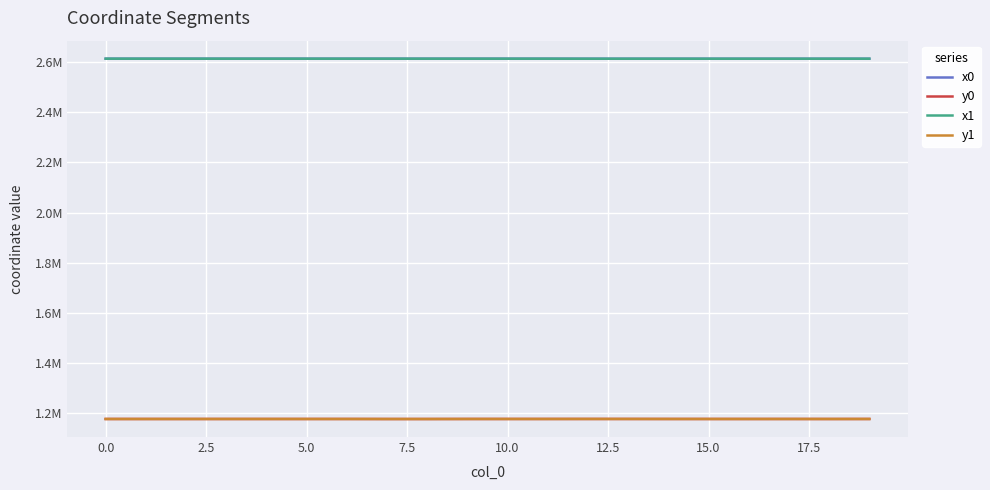

Is this an area chart (filled region under the line)?

No